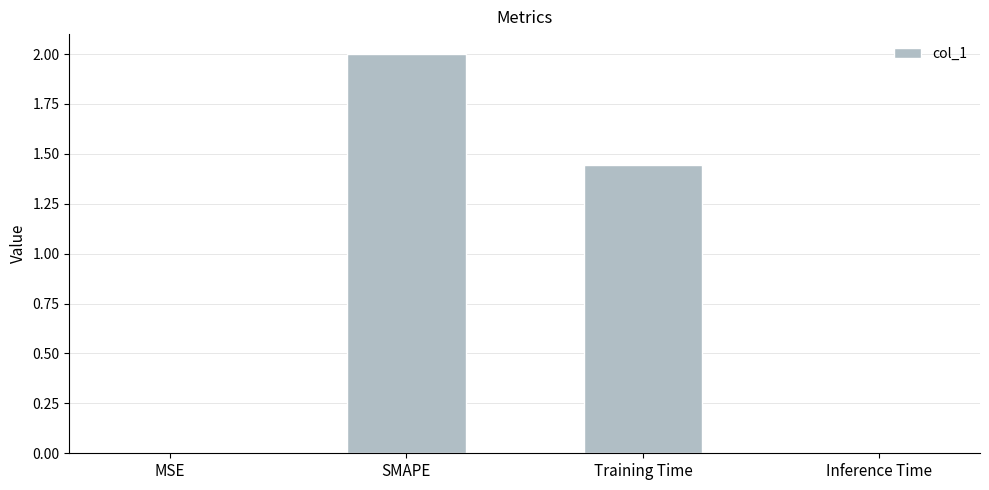

What is the change in value from SMAPE to Training Time?

-0.6